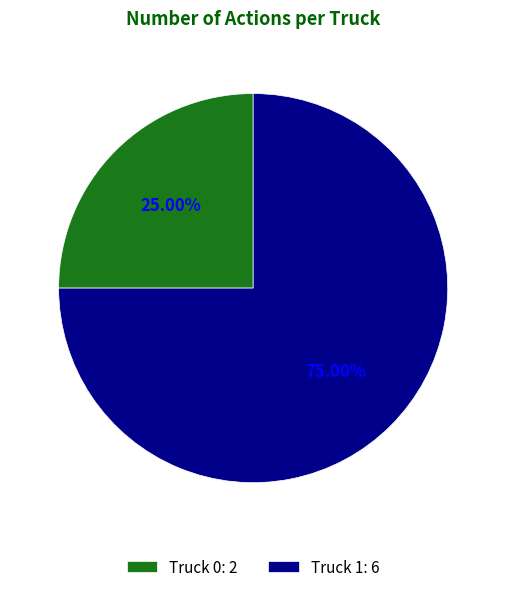

Which slice is the largest?

Truck 1